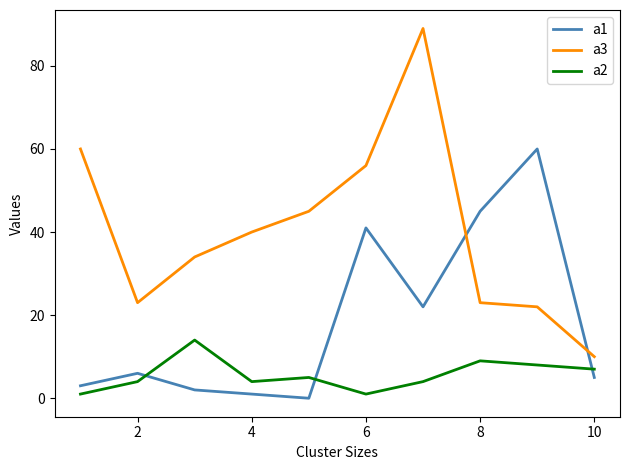

True or false: a1 and a2 cross at least once.

True